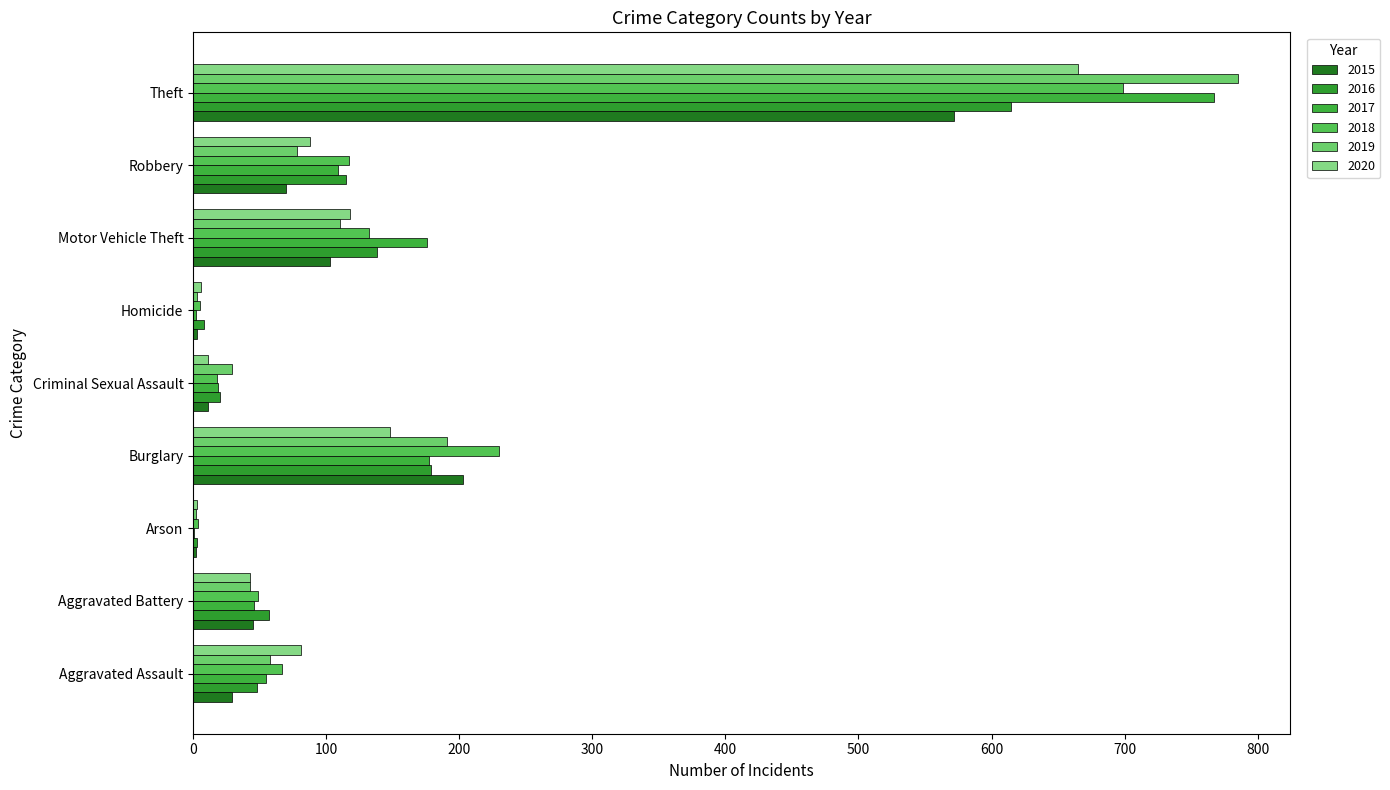

Is it true that 2015 equals 21 at Motor Vehicle Theft?

False